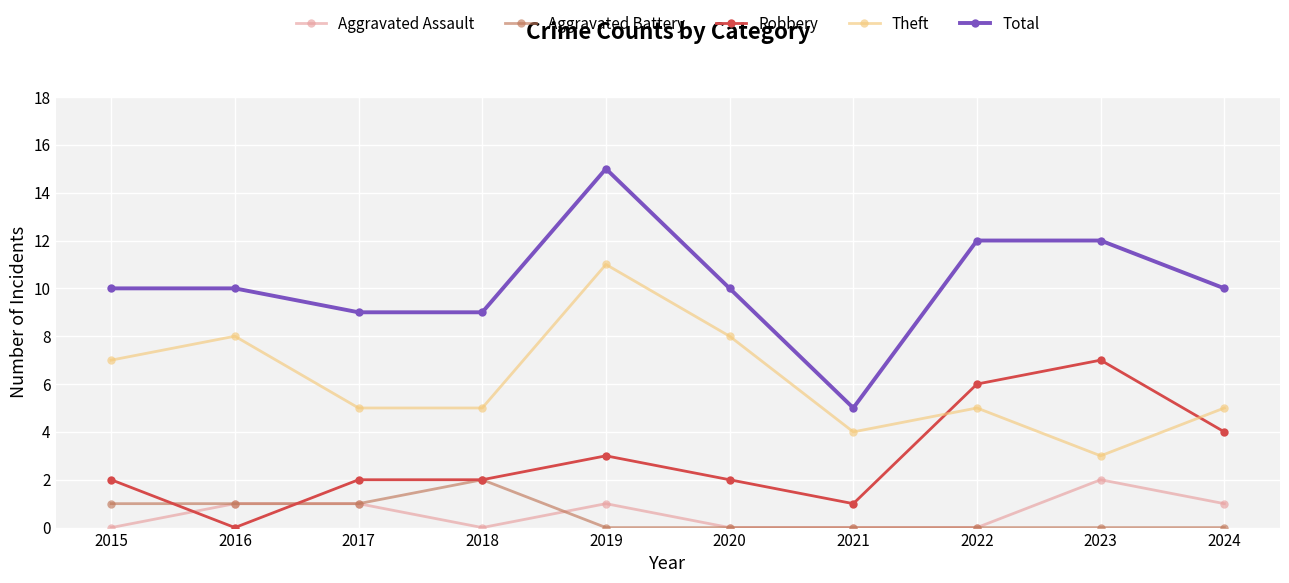

What are all the series names shown in the legend?

Aggravated Assault, Aggravated Battery, Robbery, Theft, Total